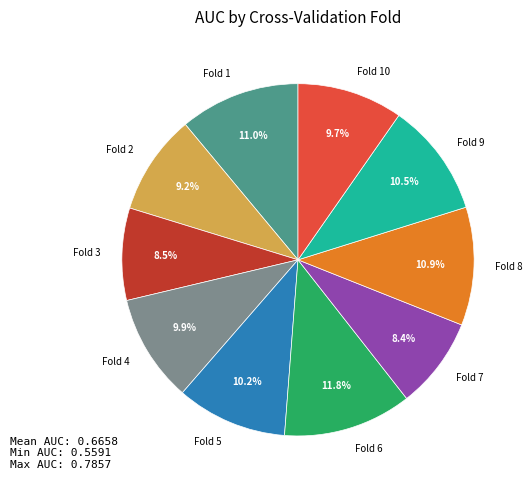

Is it true that Fold 2 is 9% of the pie?

True